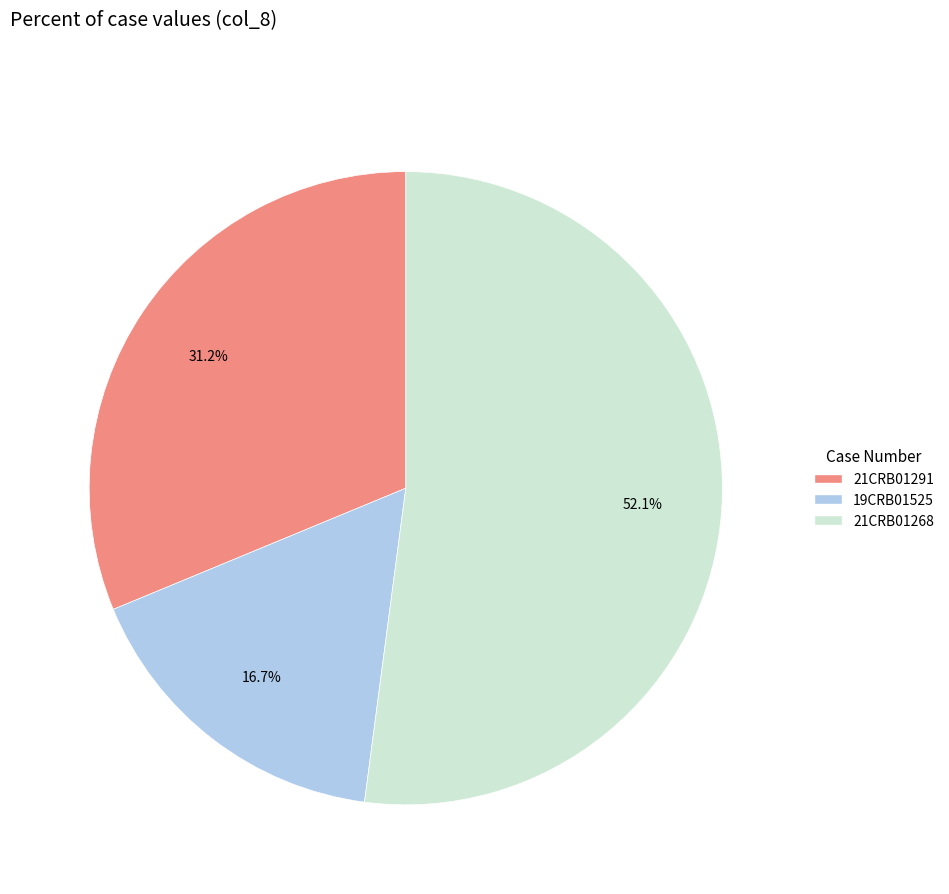

How many segments does this pie chart have?

3